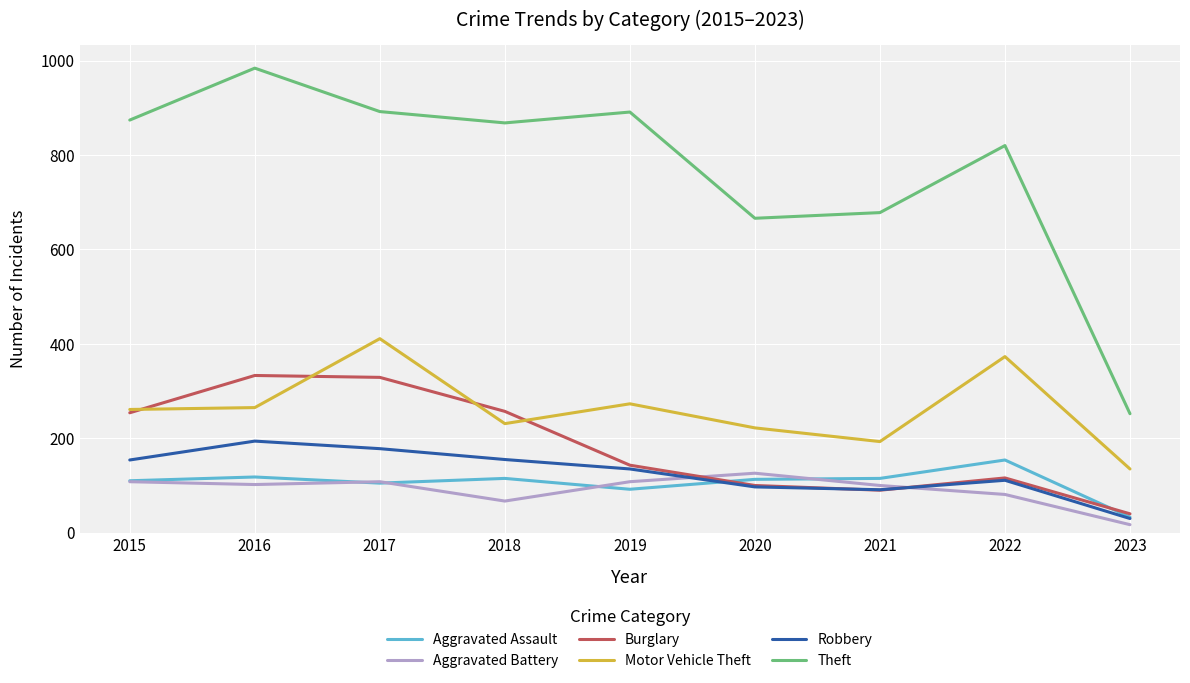

At which label does Burglary reach its minimum?

2023